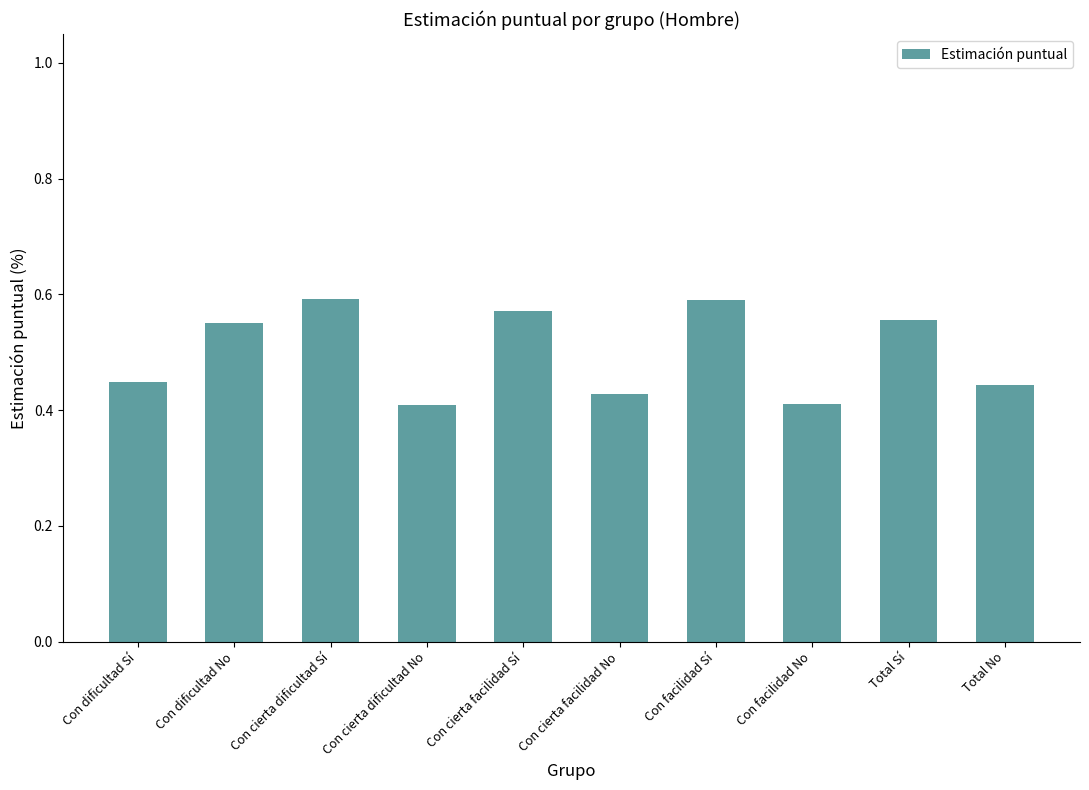

How many values are between 0 and 1?

10